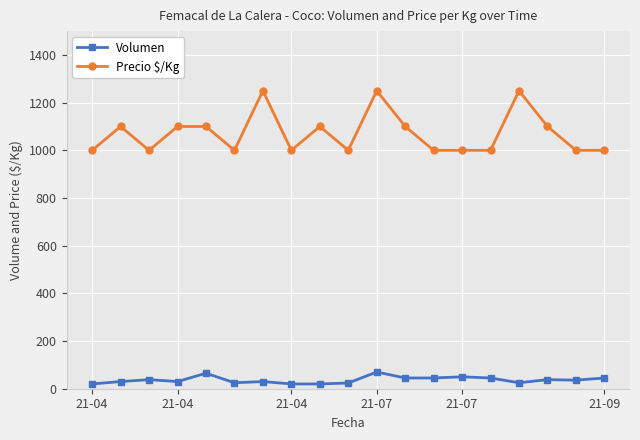

What is the sum of all Precio $/Kg values?

20350